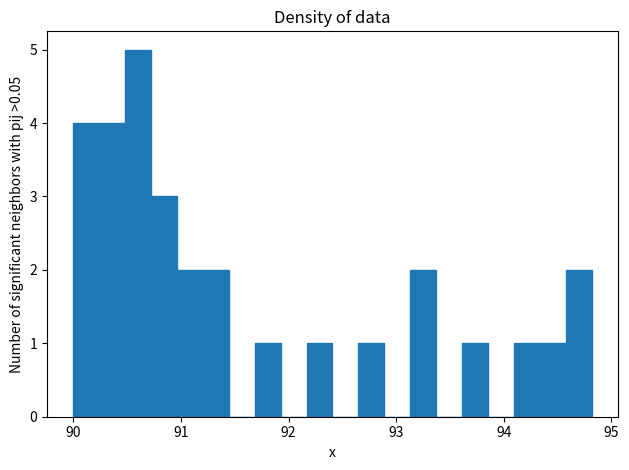

Read against the x-axis, roughly where is the centre of the tallest bar?

90.6